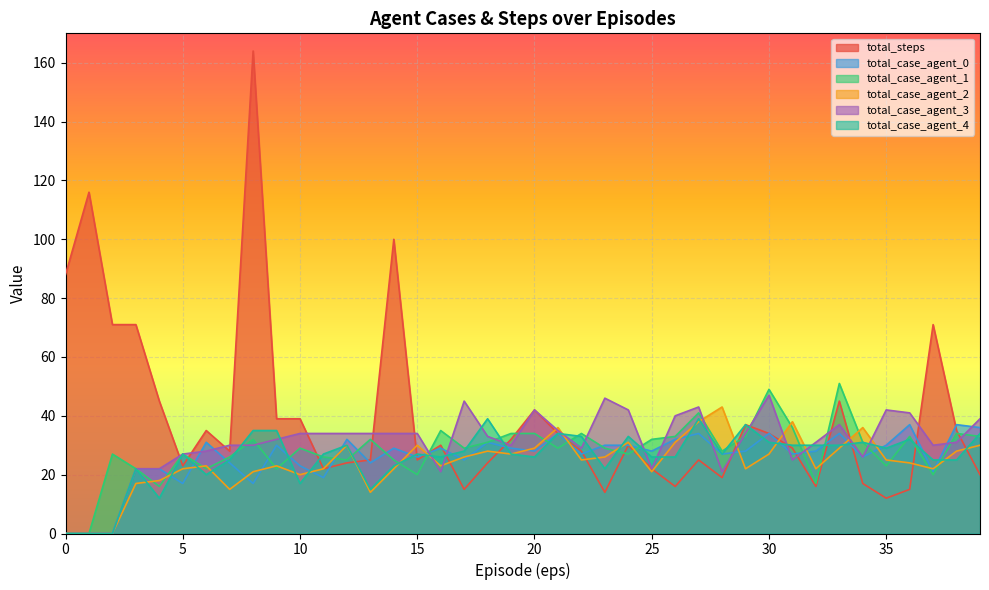

Rank the categories by total_case_agent_2 value from lowest to highest.

0, 1, 2, 13, 7, 3, 4, 10, 8, 25, 5, 11, 14, 29, 32, 37, 6, 9, 16, 36, 22, 35, 17, 23, 19, 30, 18, 38, 20, 33, 12, 15, 39, 24, 26, 21, 34, 27, 31, 28